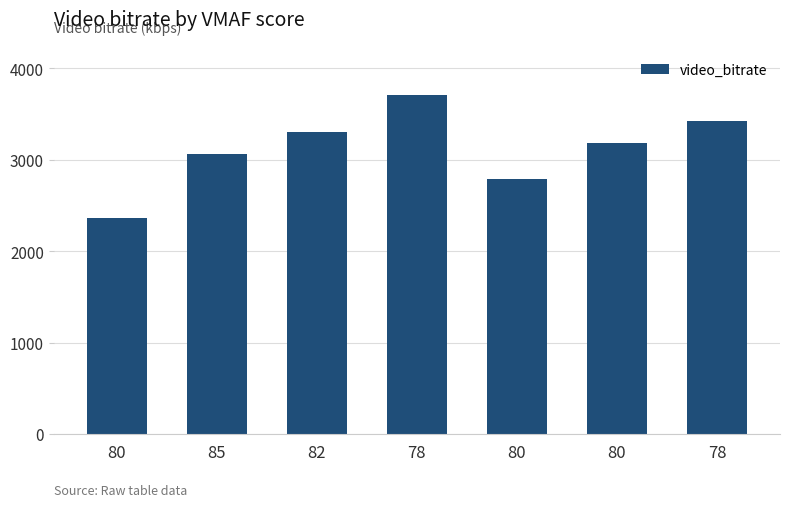

What is the maximum value shown in the chart?

3706.2